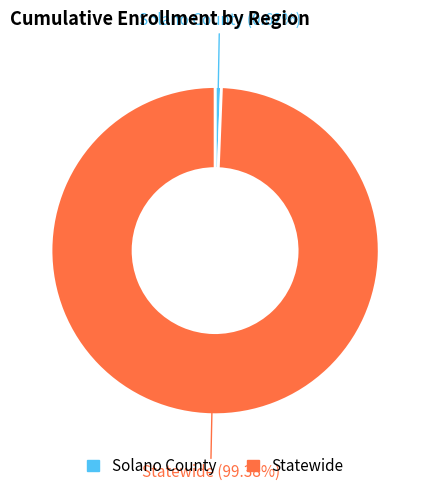

Which has a higher value, Statewide or Solano County?

Statewide